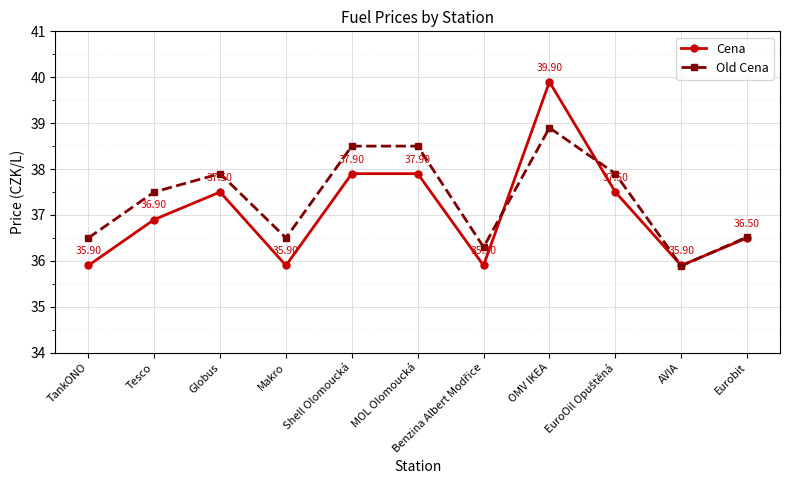

How many lines are shown in the chart?

2